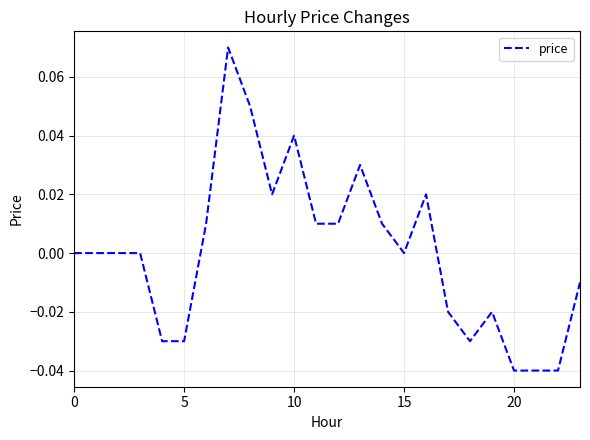

Reading left to right, transcribe all the data shown in this chart.

0.0	0.0	0.0	0.0	-0.0	-0.0	0.0	0.1	0.1	0.0	0.0	0.0	0.0	0.0	0.0	0.0	0.0	-0.0	-0.0	-0.0	-0.0	-0.0	-0.0	-0.0